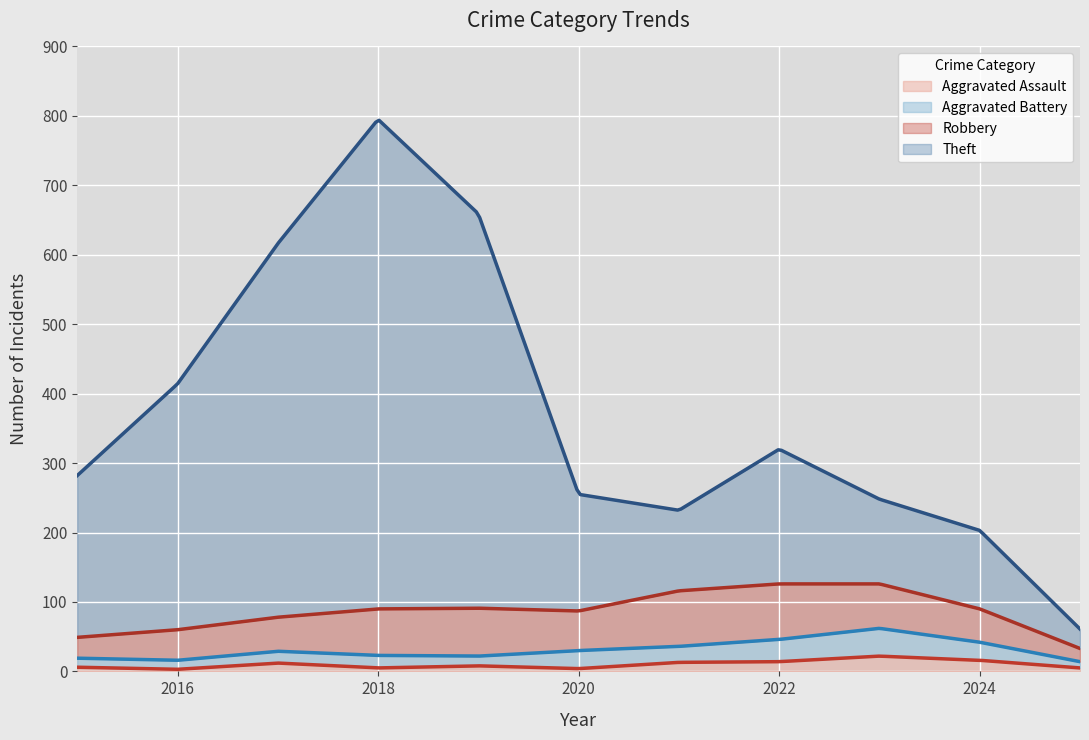

At which category does Robbery reach its first local peak?

2019